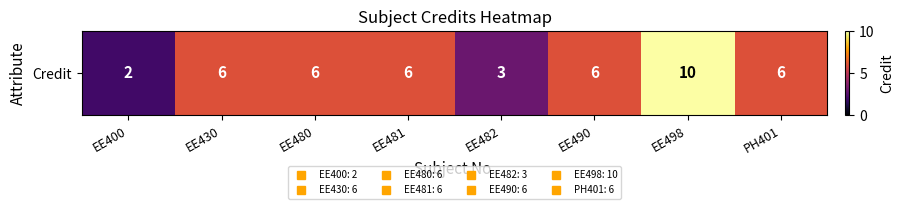

The chart shows a value of 6 at EE490. True or false?

True